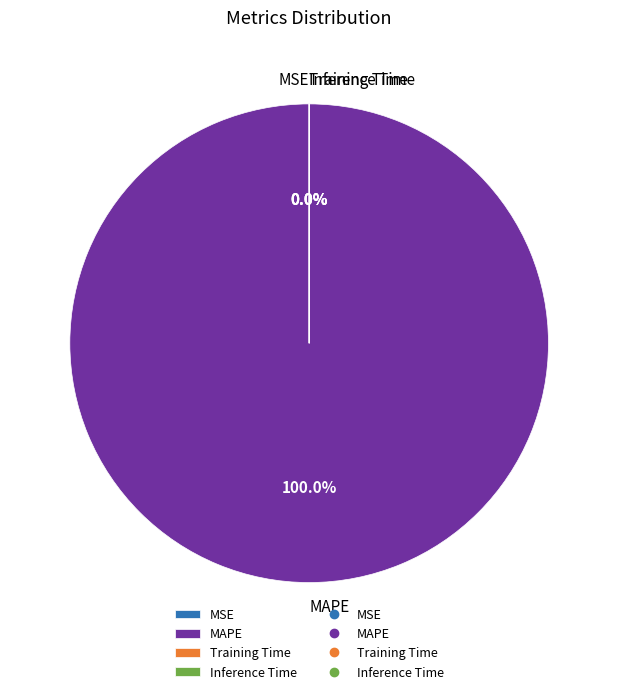

How many segments does this pie chart have?

4